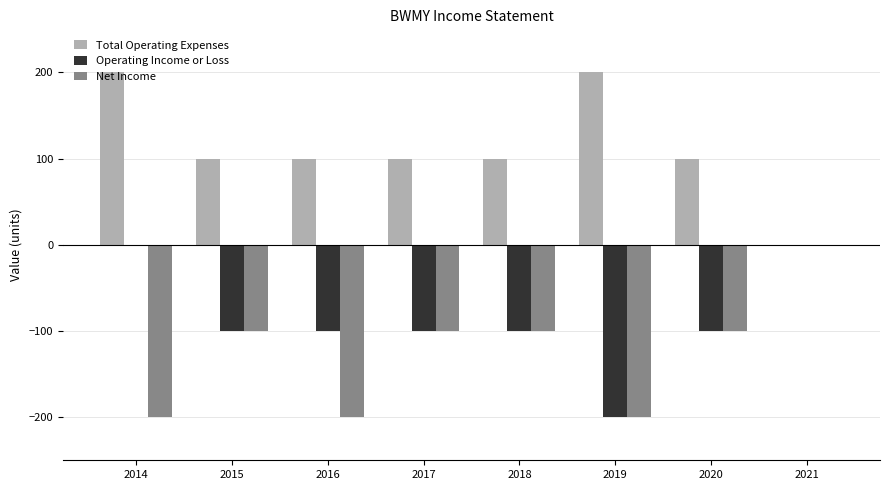

How many data points in Net Income are above -100?

1